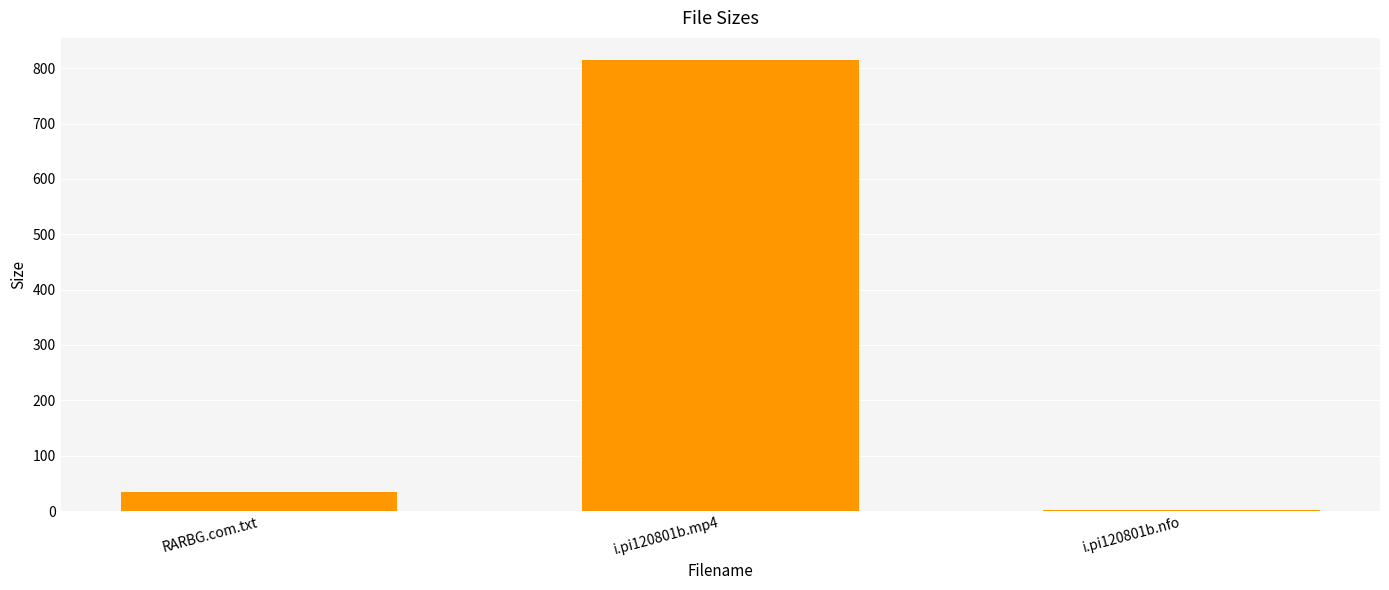

What is the label of the 1st bar from the right?

i.pi120801b.nfo